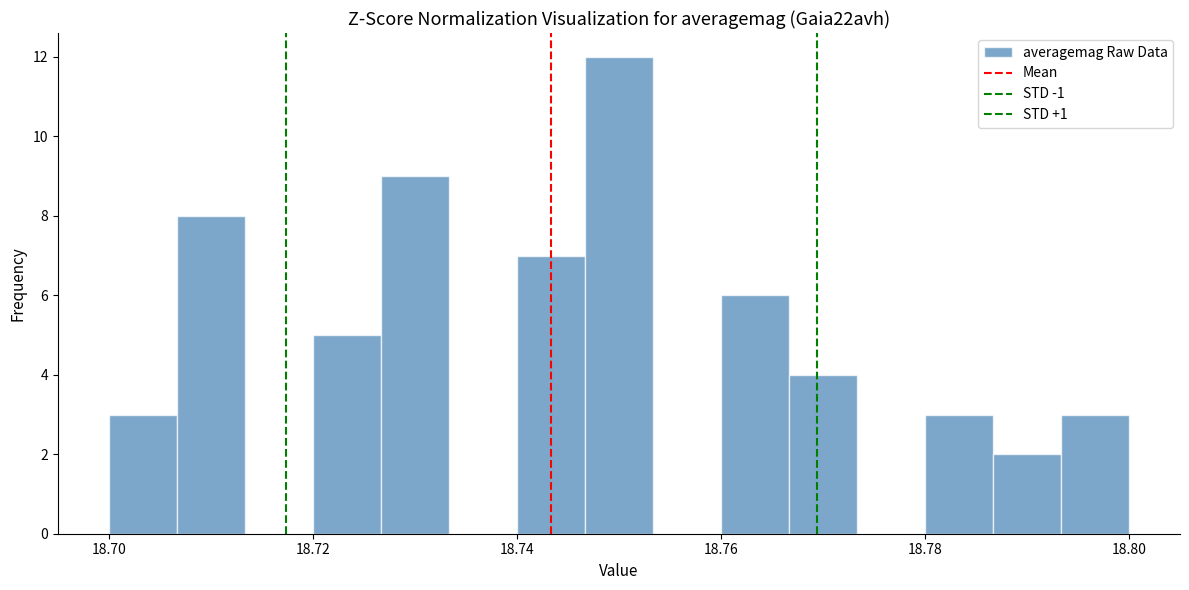

Around what value on the x-axis is the tallest bar? Give the approximate position of its centre, as read against the axis.

18.750